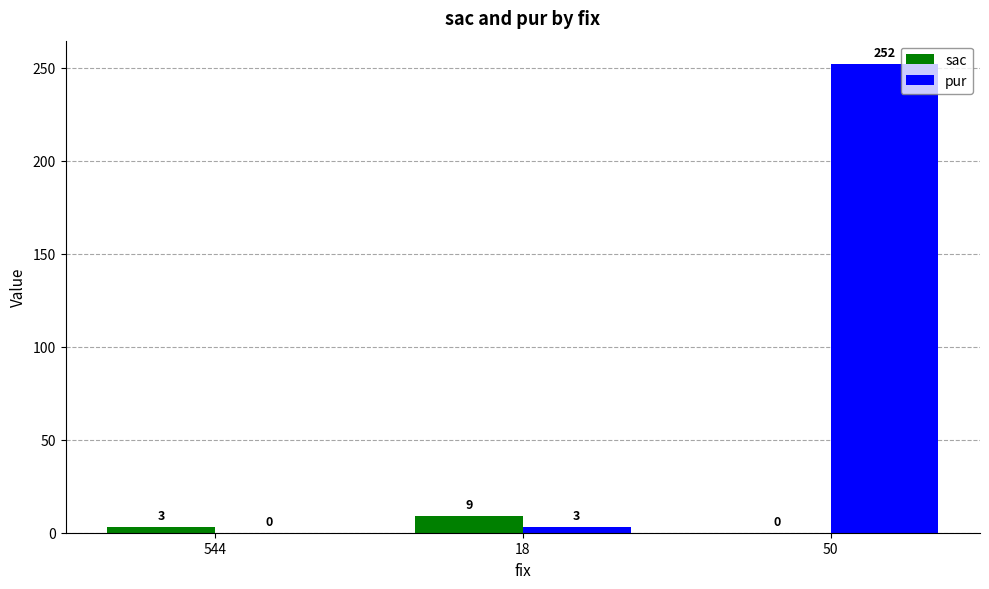

How many distinct data groups are displayed?

2